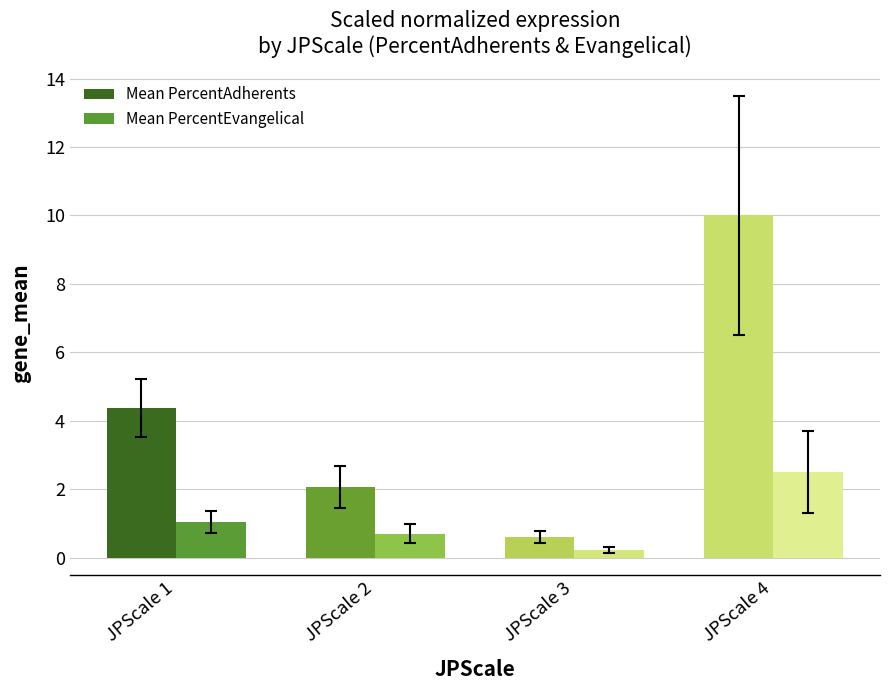

Reading left to right, transcribe all the data shown in this chart.

Mean PercentAdherents: 4.4	2.1	0.6	10.0
Mean PercentEvangelical: 1.0	0.7	0.2	2.5